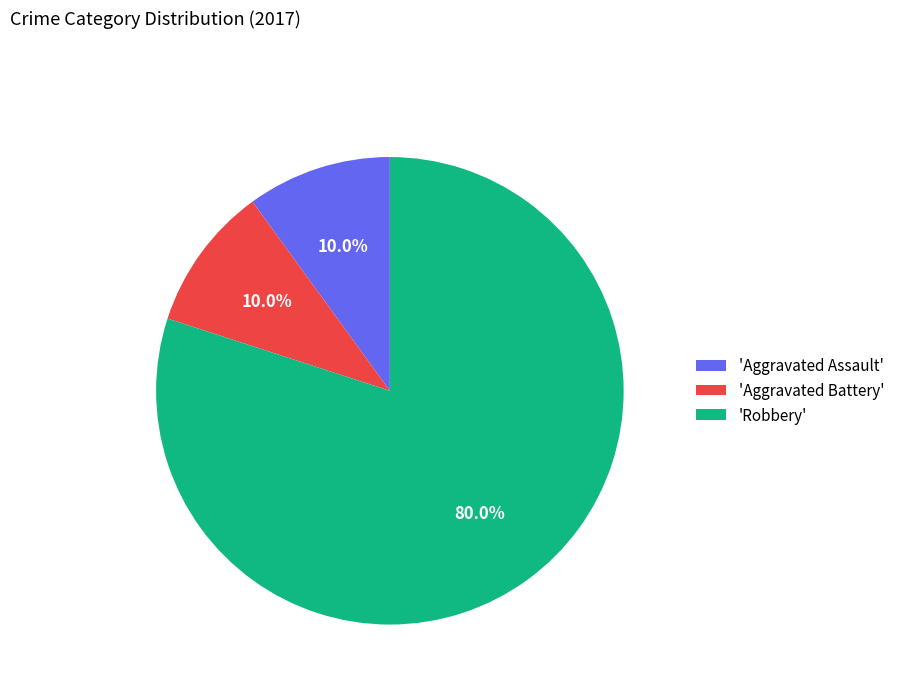

What is the ratio of the value at 'Robbery' to the value at 'Aggravated Assault'?

8.0